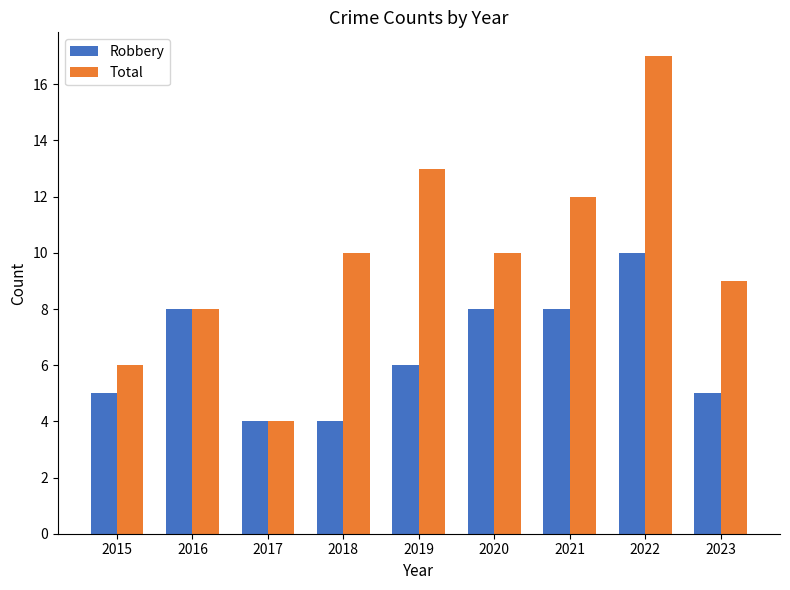

Count the Robbery values in the range 5 to 8.

6